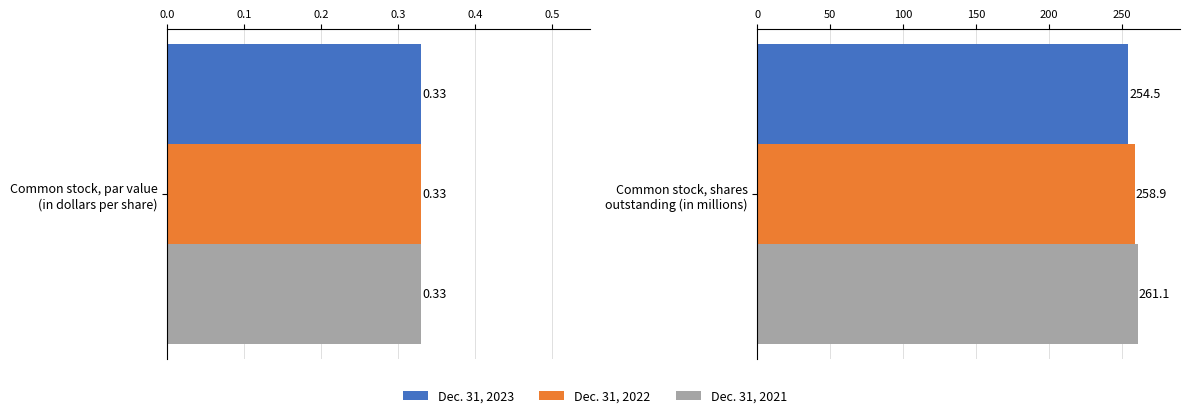

Does the chart contain stacked bars?

No